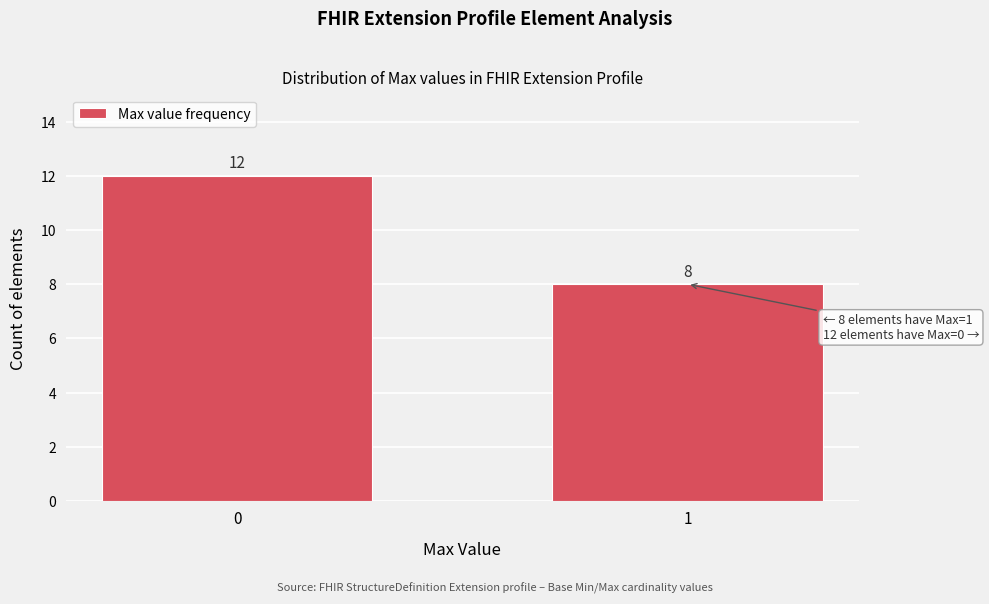

Reading right to left, list all the values displayed in this chart.

1=8	0=12